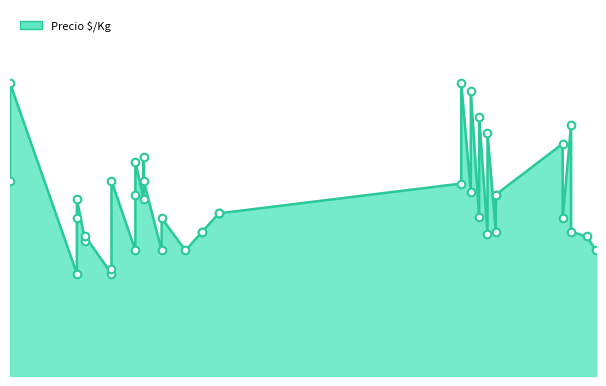

What is the change in value from 2022-01-20 to 2021-03-18?

-169